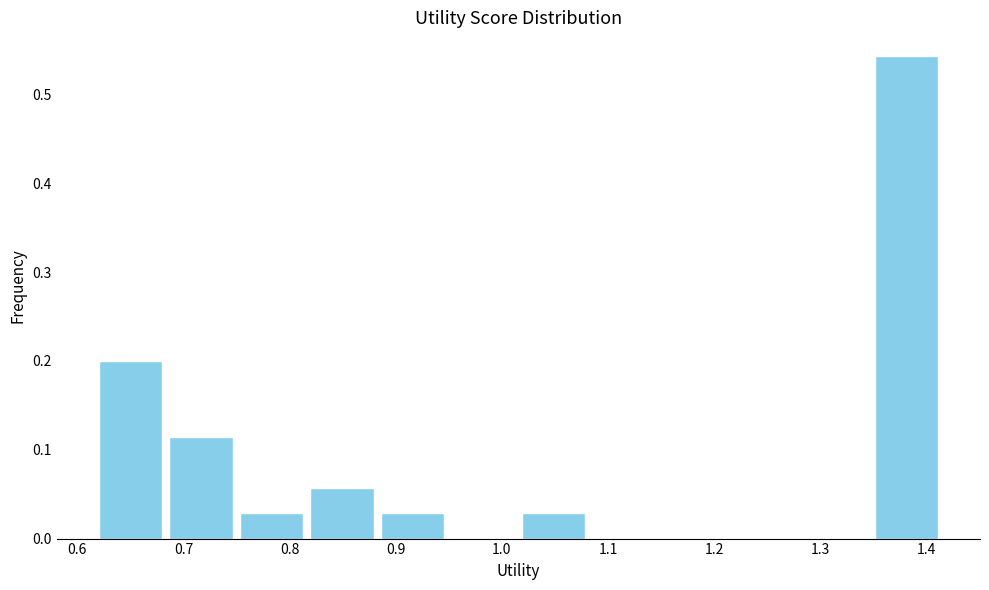

How tall is the bar that spans 0.75 to 0.82 on the x-axis? Neither the bar edges nor the heights are printed on the chart, so give them approximately, as read against the axes.

0.03